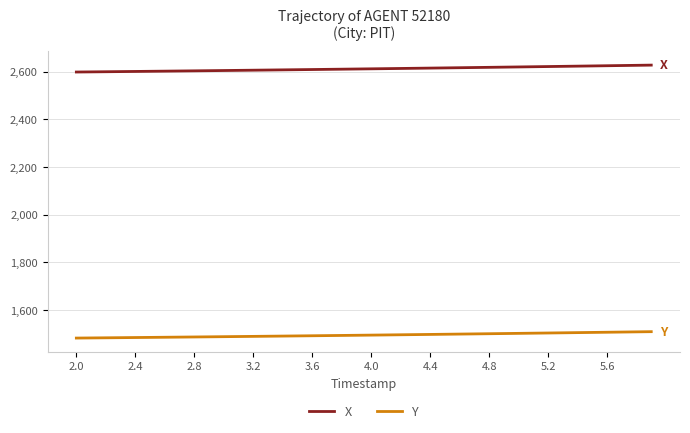

True or false: X and Y intersect in this chart.

False